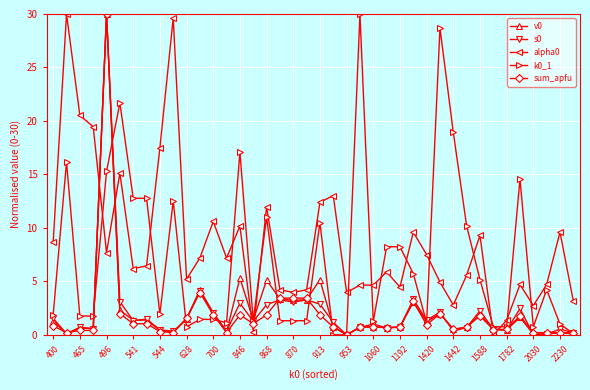

What is the value of the alpha0 point at the 37th from the left?

2.7